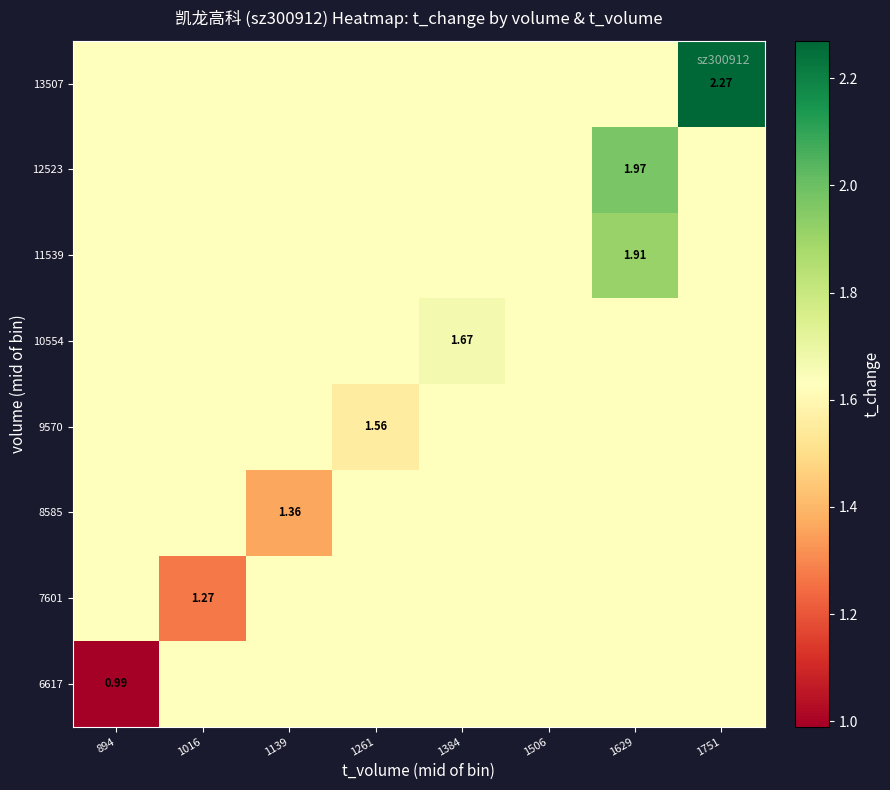

How many categories are shown in the chart?

8